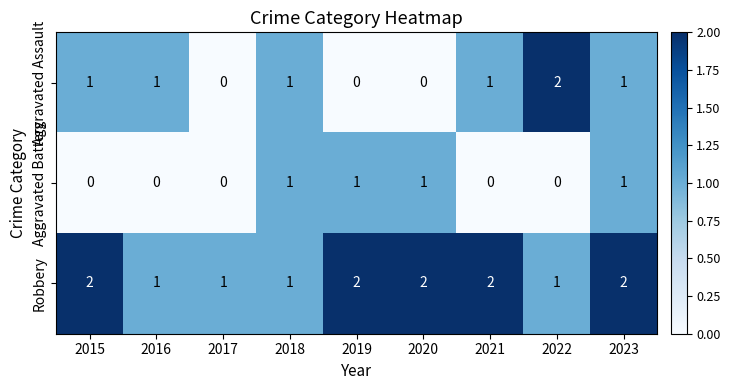

What is the sum of all Robbery values?

14